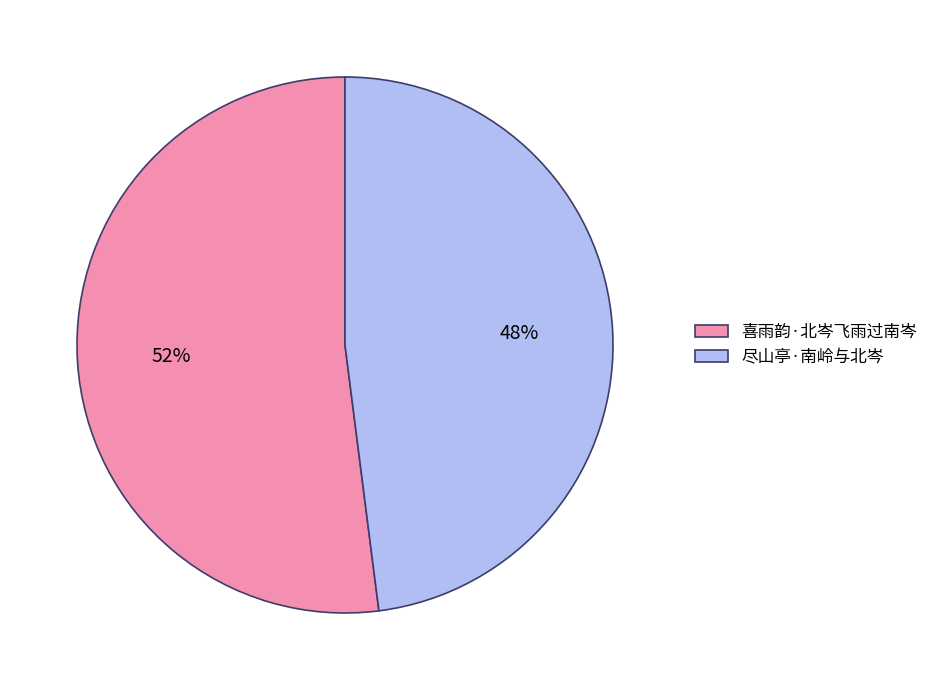

Is the sum of 尽山亭·南岭与北岑 and 喜雨韵·北岑飞雨过南岑 greater than half?

Yes